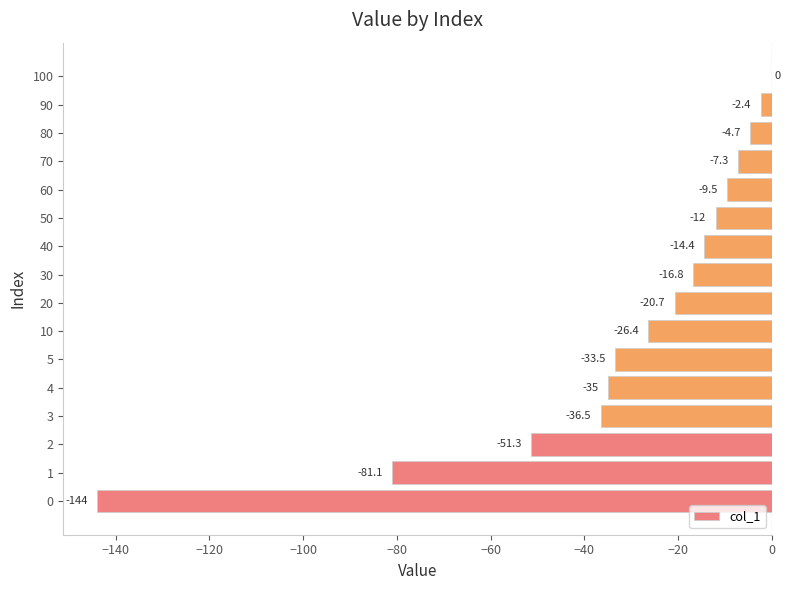

Does the chart contain stacked bars?

No